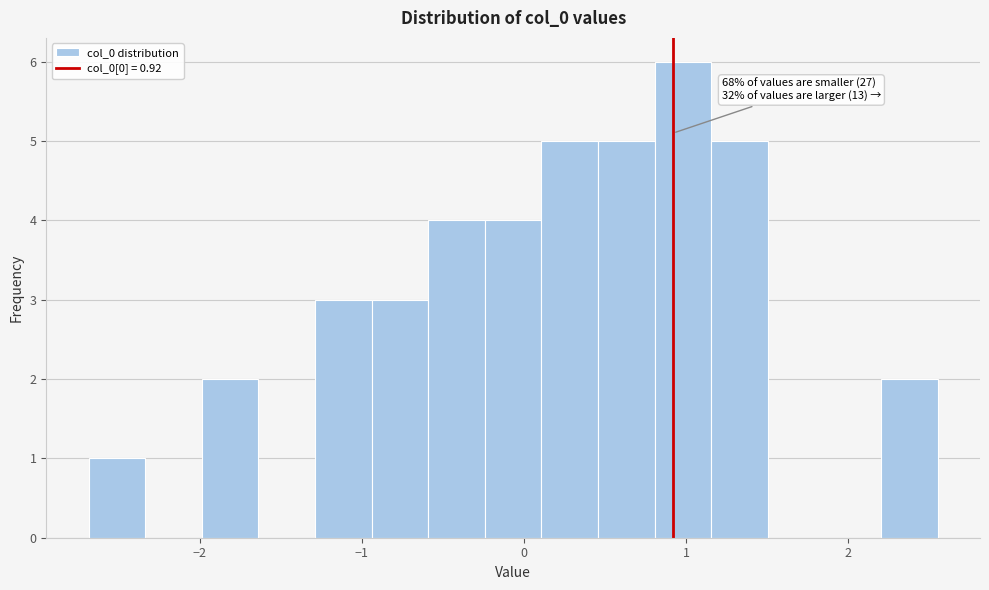

Read against the x-axis, roughly where is the centre of the tallest bar?

1.0